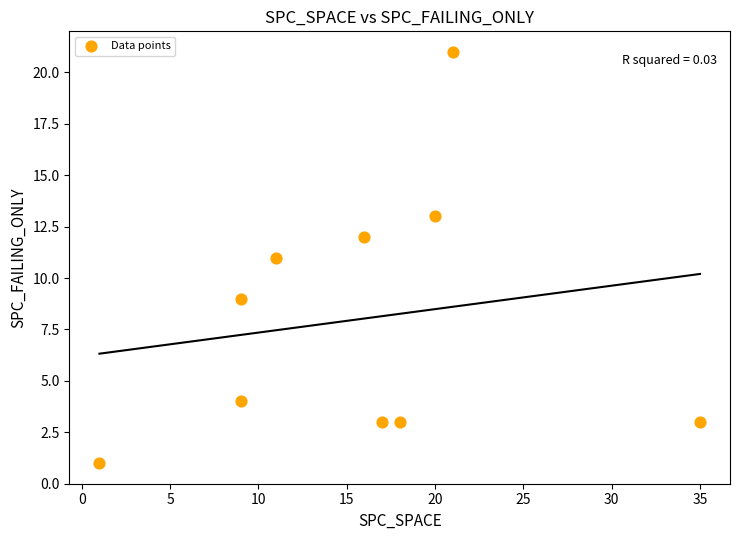

What is the average X value?

16